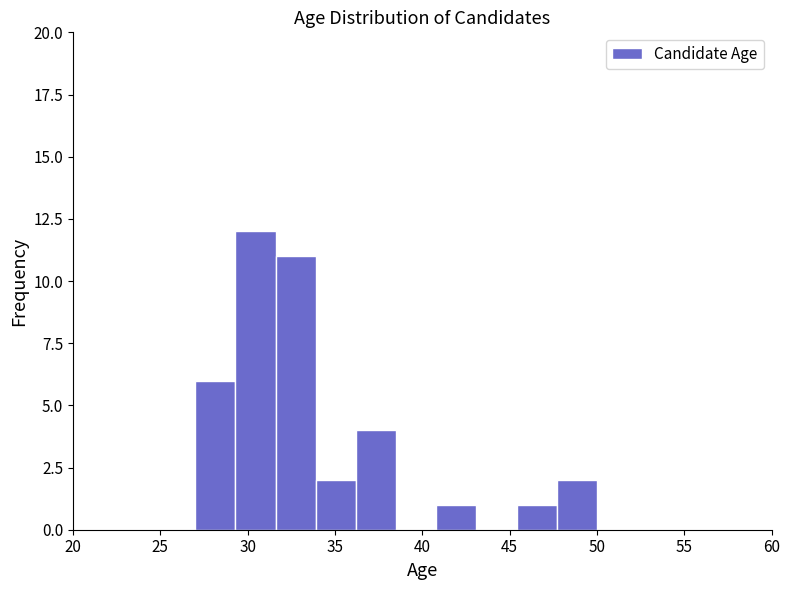

Reading left to right, transcribe this chart: for each bar, give the range it covers on the x-axis and its height. Neither the bar edges nor the heights are printed on the chart, so give them approximately, as read against the axes.

27.0 to 29.3: 6
29.3 to 31.6: 12
31.6 to 33.9: 11
33.9 to 36.2: 2
36.2 to 38.5: 4
38.5 to 40.8: 0
40.8 to 43.1: 1
43.1 to 45.4: 0
45.4 to 47.7: 1
47.7 to 50.0: 2